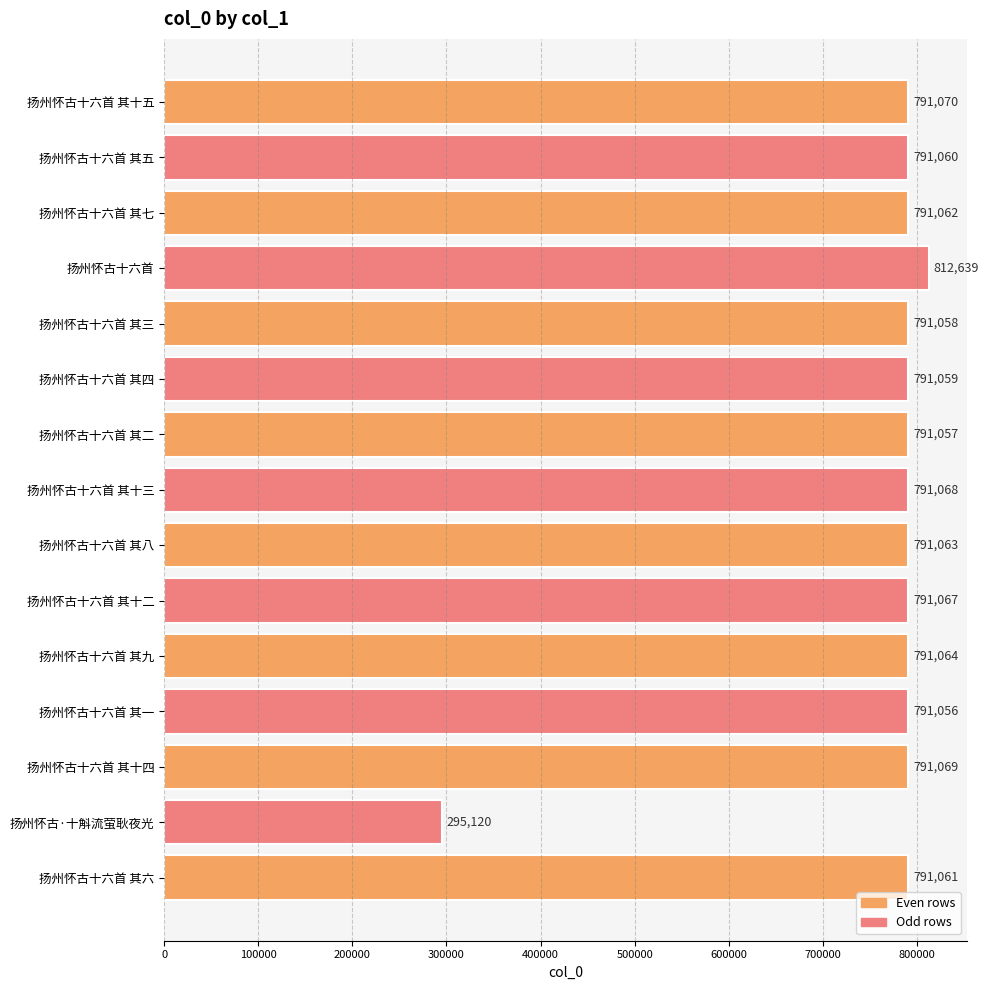

List the labels in order of value, largest first.

扬州怀古十六首, 扬州怀古十六首 其十五, 扬州怀古十六首 其十四, 扬州怀古十六首 其十三, 扬州怀古十六首 其十二, 扬州怀古十六首 其九, 扬州怀古十六首 其八, 扬州怀古十六首 其七, 扬州怀古十六首 其六, 扬州怀古十六首 其五, 扬州怀古十六首 其四, 扬州怀古十六首 其三, 扬州怀古十六首 其二, 扬州怀古十六首 其一, 扬州怀古·十斛流萤耿夜光